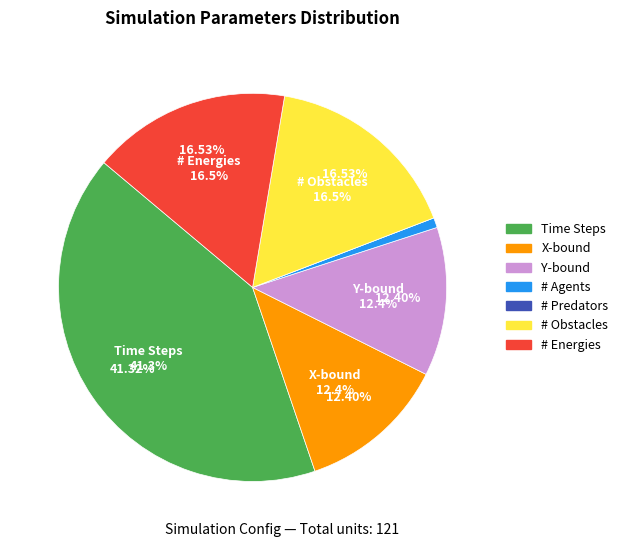

How many slices are in this pie chart?

7